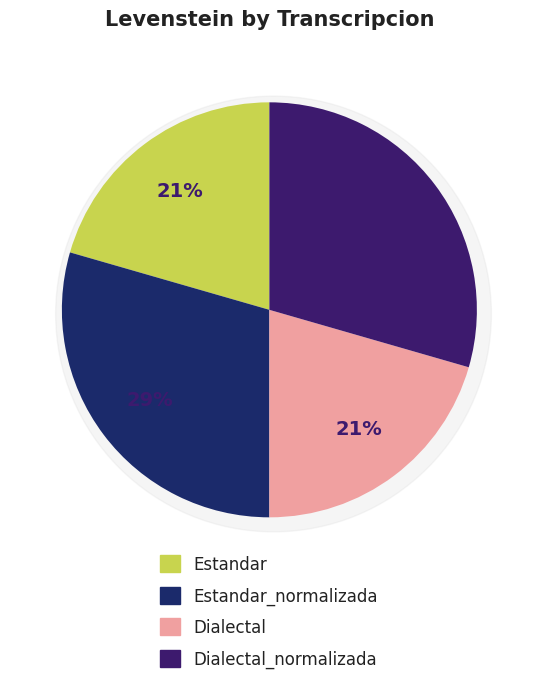

What percentage is the Estandar_normalizada slice, to the nearest percent?

29%